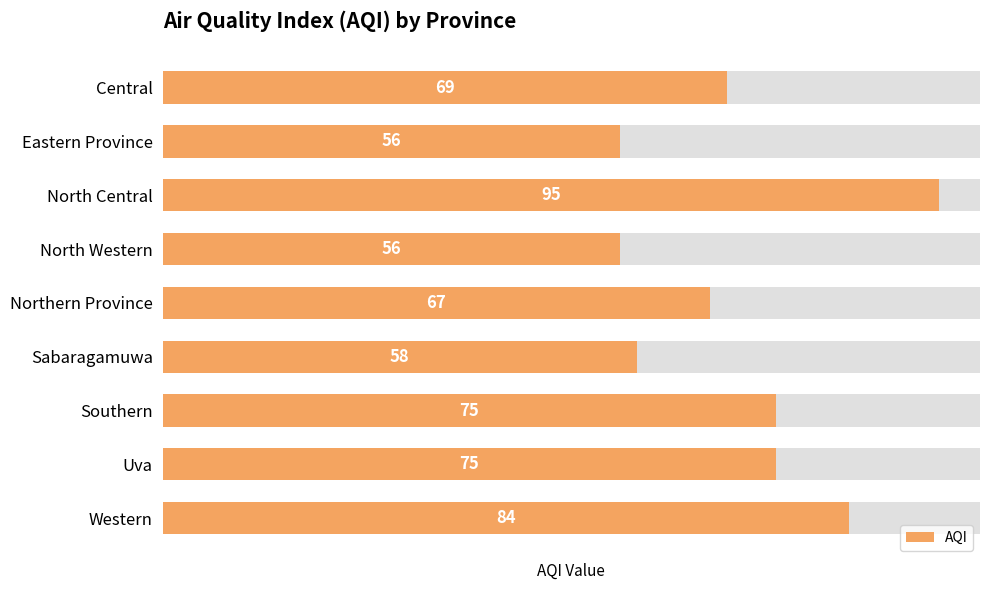

Reading left to right, list all the values displayed in this chart.

69	56	95	56	67	58	75	75	84